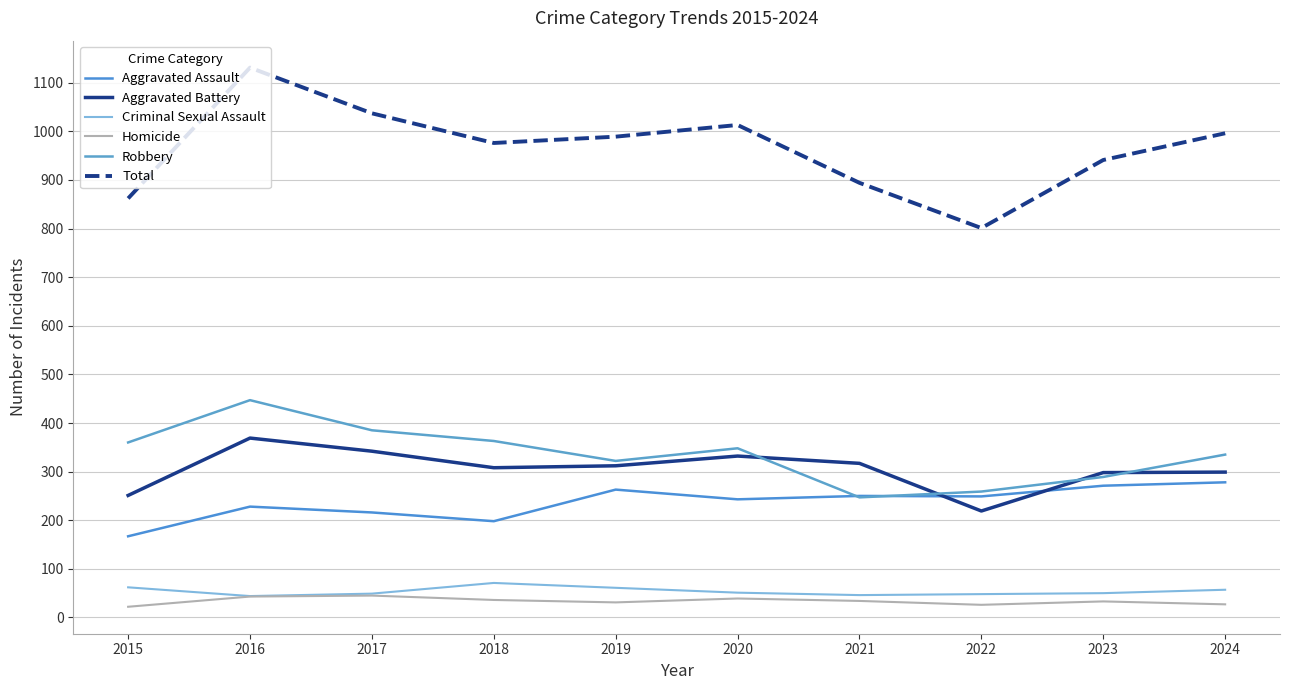

True or false: Homicide has more than 0 interior local peaks.

True